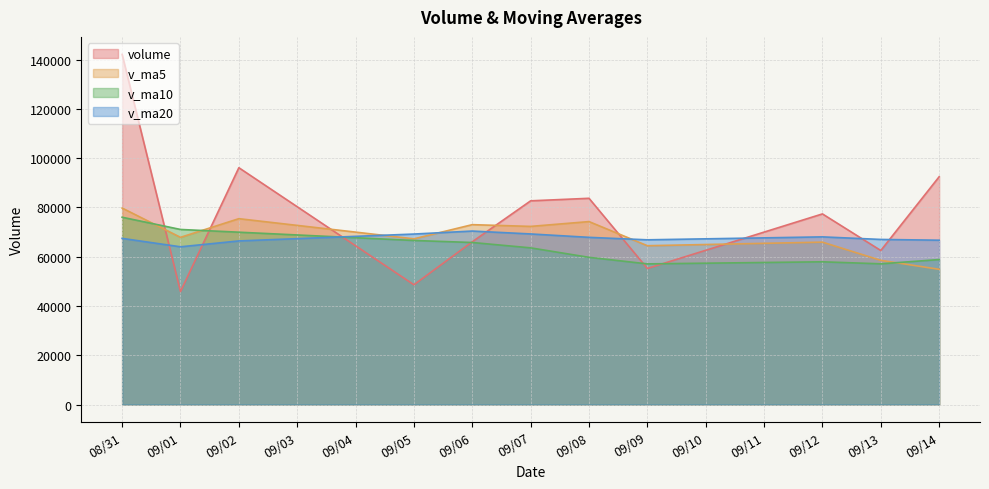

What is the highest value of the v_ma20 series?

70404.0